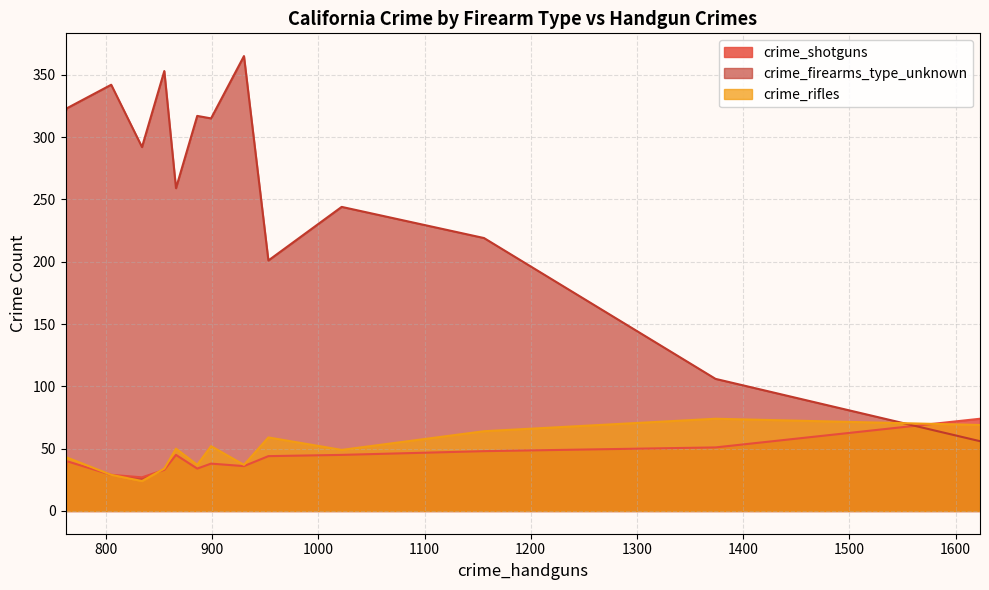

What is the approximate value of crime_rifles at 953?

59